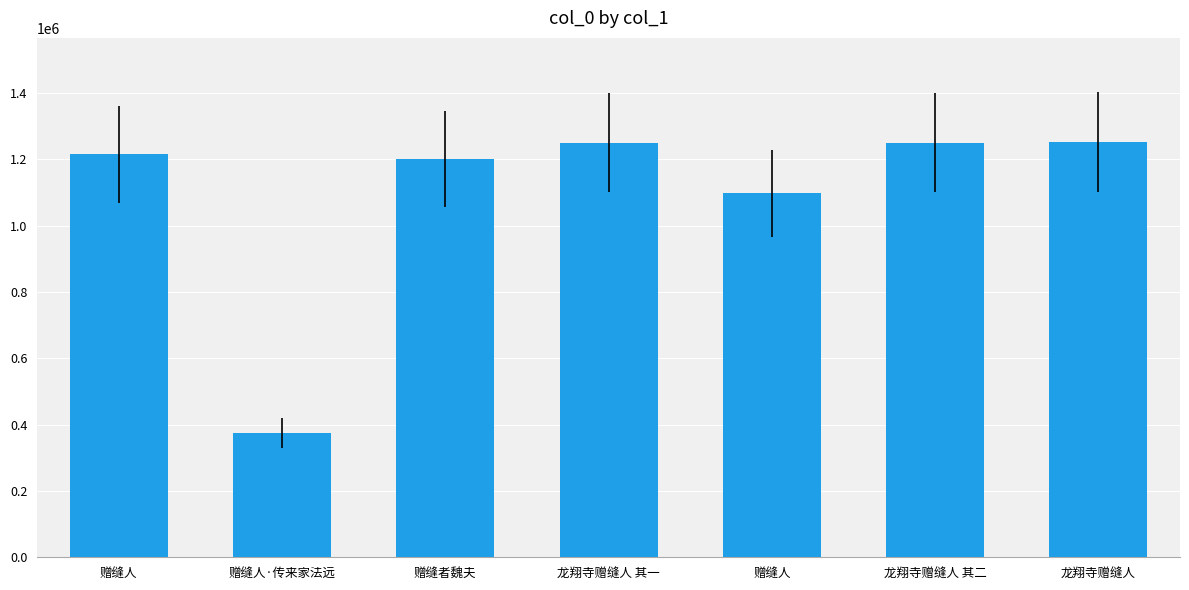

What is the sum of all values?

7641539